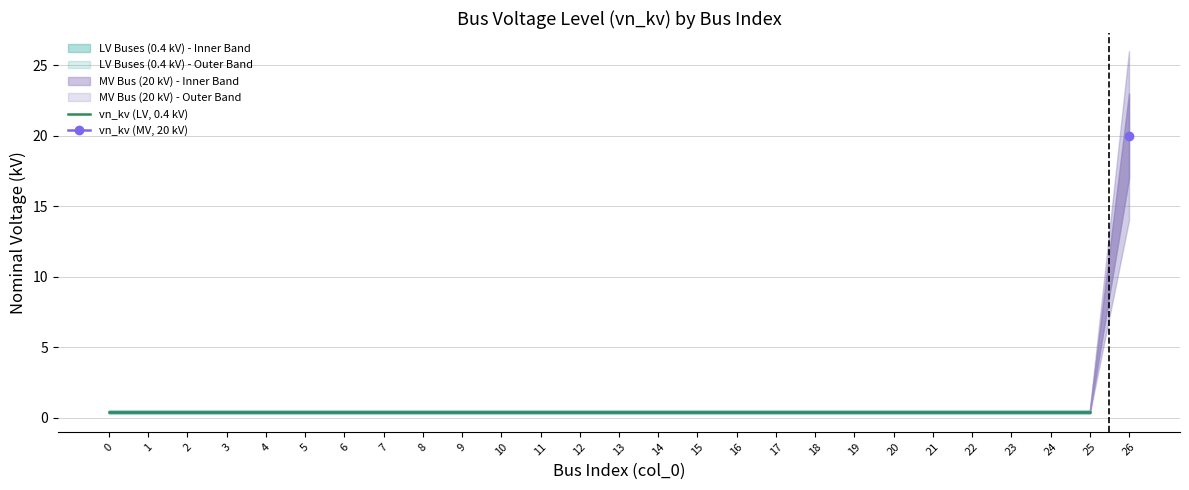

Is it true that the value at 4 is 0.5?

False